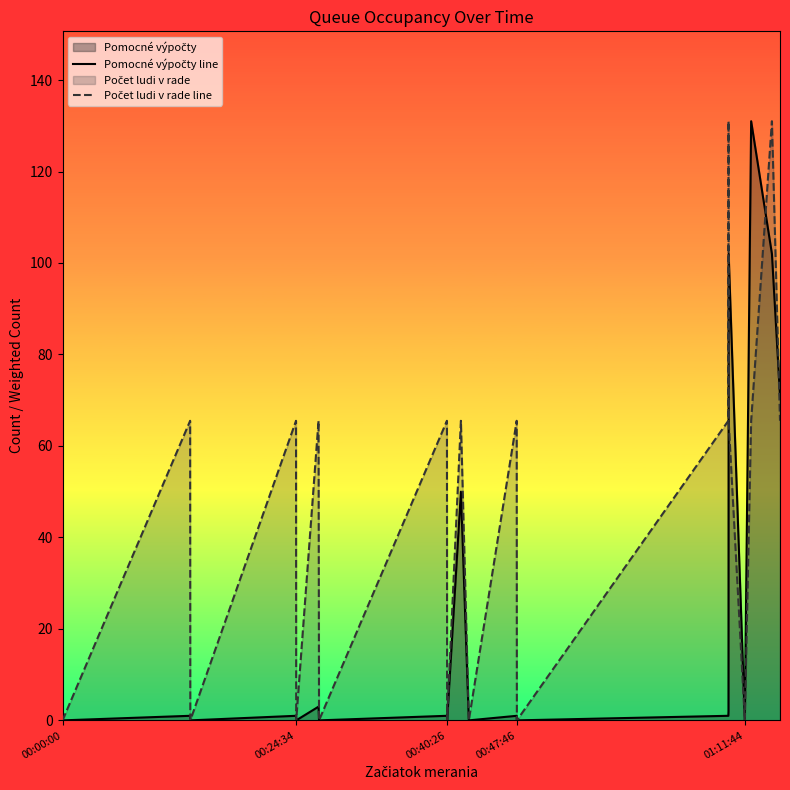

What is the maximum value shown in the chart?

131.0